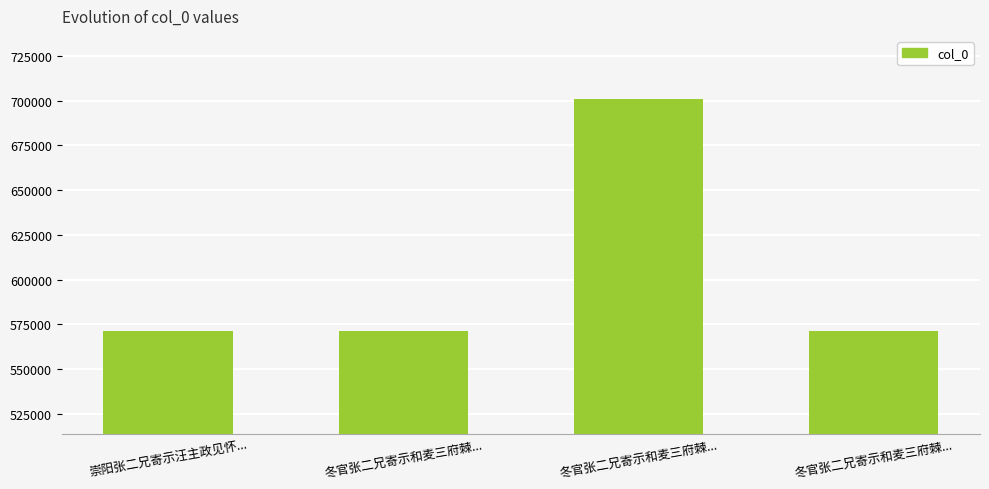

How many series are shown in this chart?

1